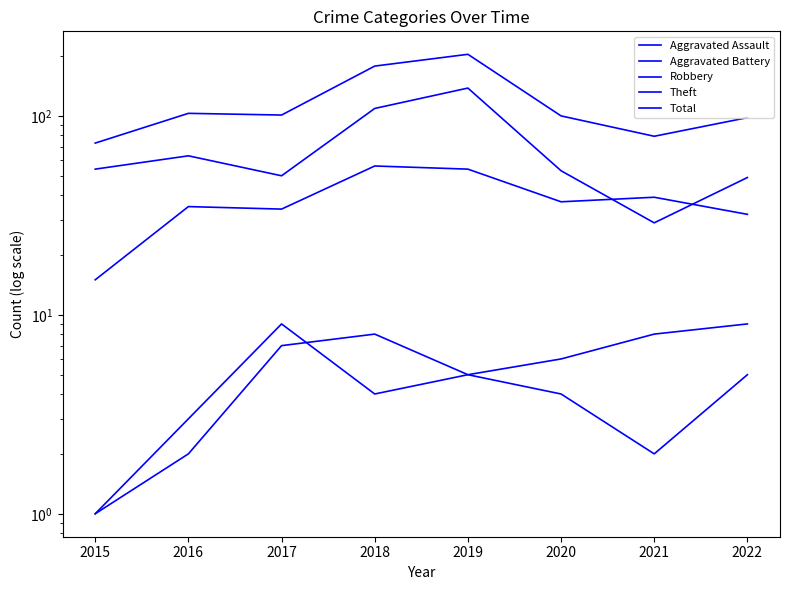

Reading left to right, list all the values displayed in this chart.

Aggravated Assault: 1	2	7	8	5	4	2	5
Aggravated Battery: 1	3	9	4	5	6	8	9
Robbery: 15	35	34	56	54	37	39	32
Theft: 54	63	50	109	138	53	29	49
Total: 73	103	101	178	204	100	79	98